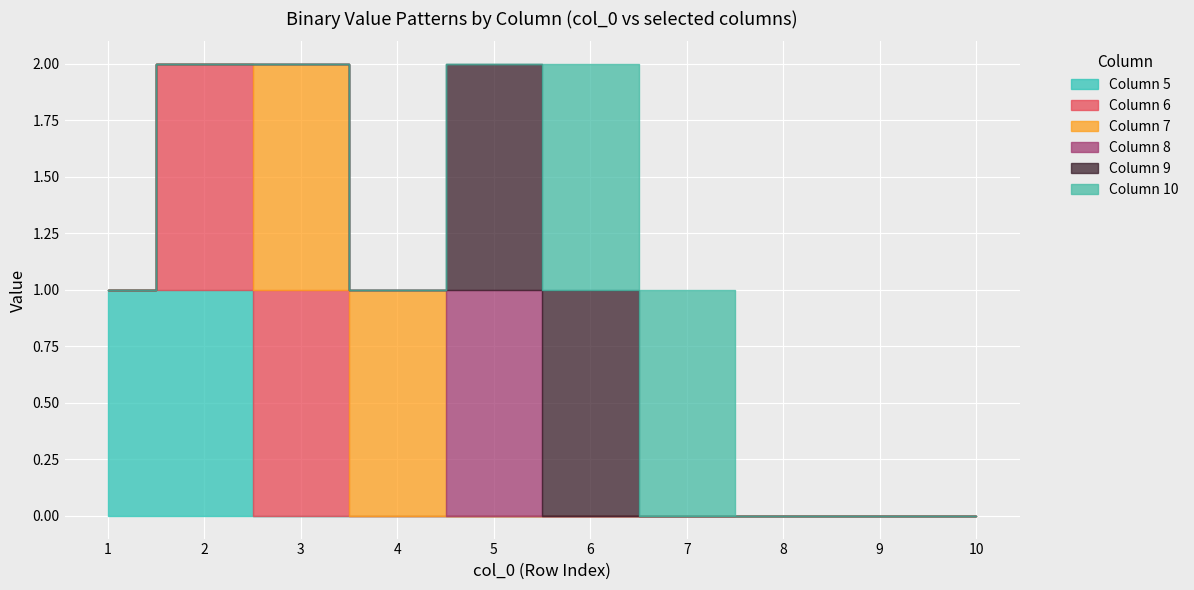

Reading left to right, transcribe all the data shown in this chart.

5: 1=1	2=1	3=0	4=0	5=0	6=0	7=0	8=0	9=0	10=0
6: 1=0	2=1	3=1	4=0	5=0	6=0	7=0	8=0	9=0	10=0
7: 1=0	2=0	3=1	4=1	5=0	6=0	7=0	8=0	9=0	10=0
8: 1=0	2=0	3=0	4=0	5=1	6=0	7=0	8=0	9=0	10=0
9: 1=0	2=0	3=0	4=0	5=1	6=1	7=0	8=0	9=0	10=0
10: 1=0	2=0	3=0	4=0	5=0	6=1	7=1	8=0	9=0	10=0